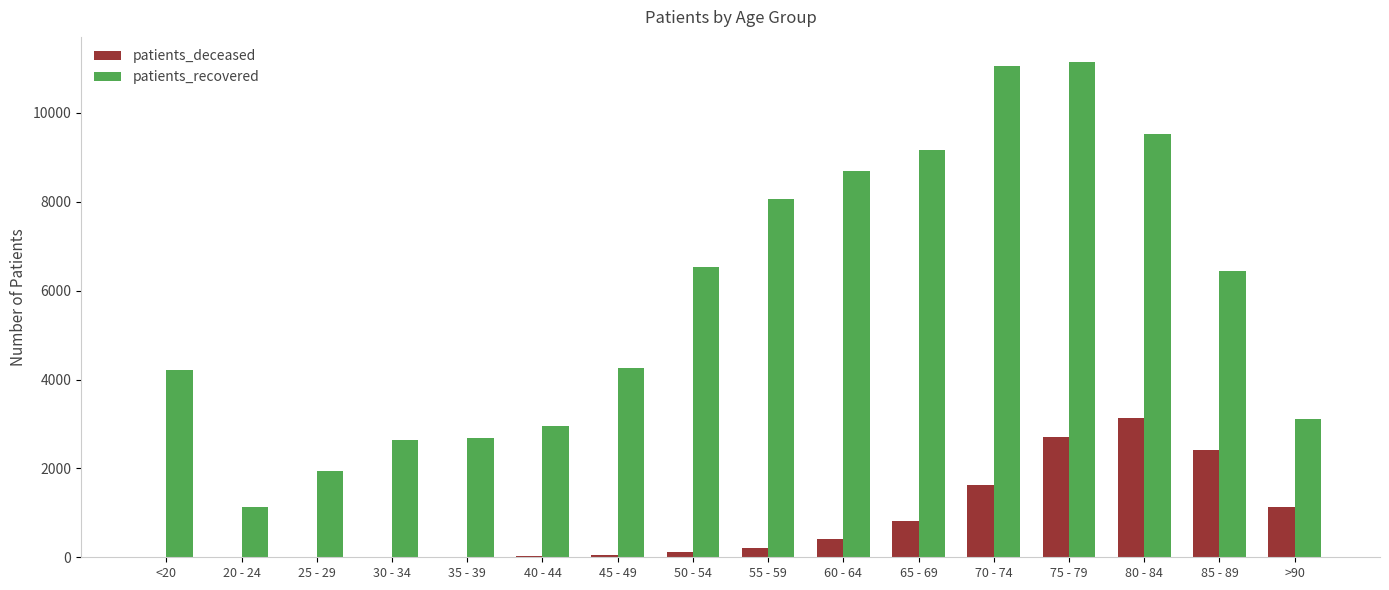

Count the number of categories in the chart.

16